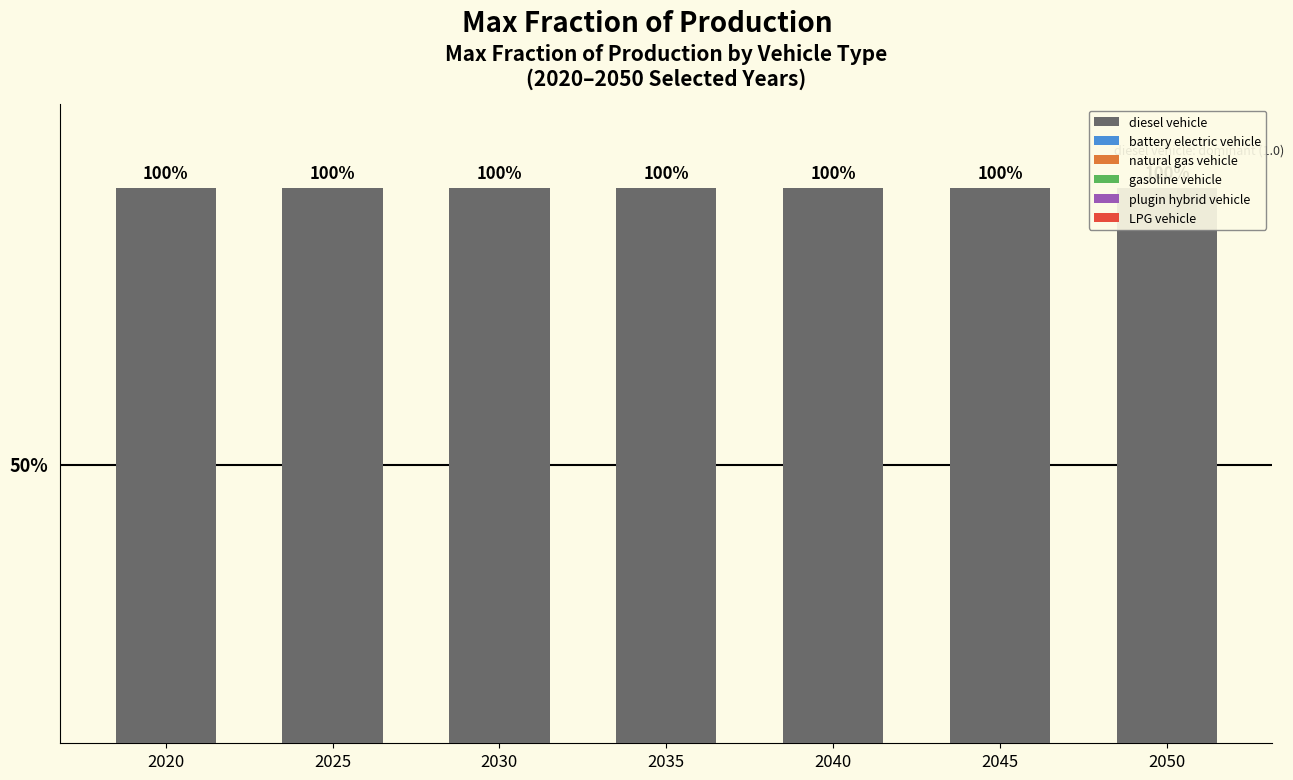

How many bars are there in total?

42